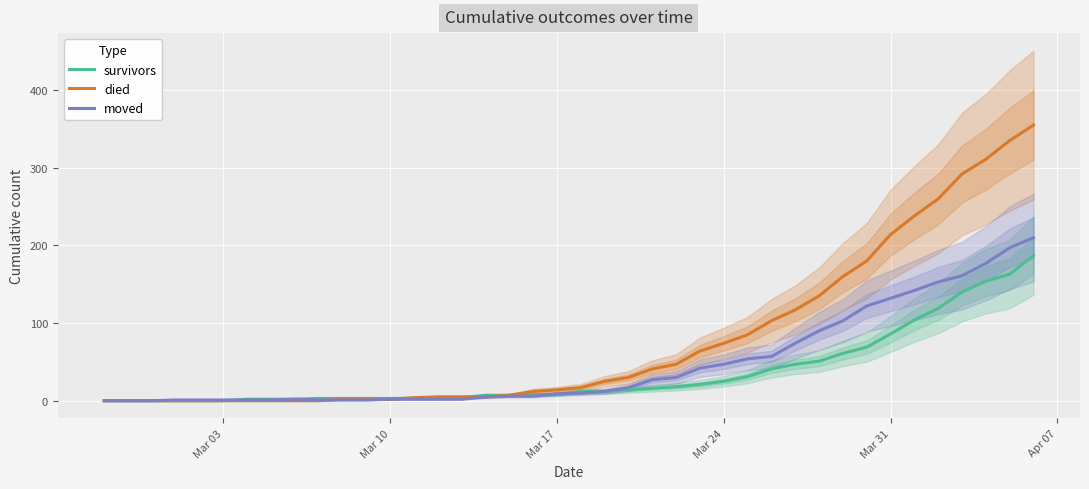

Does the chart display data point markers on the line(s)?

No